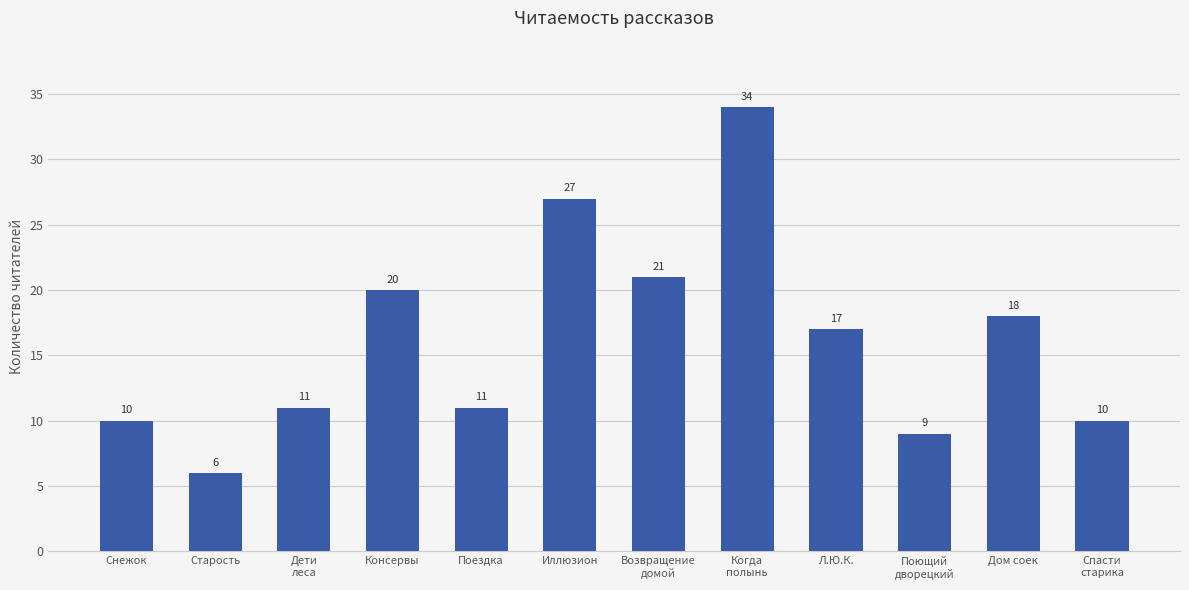

Where does the data first go above 17?

Консервы